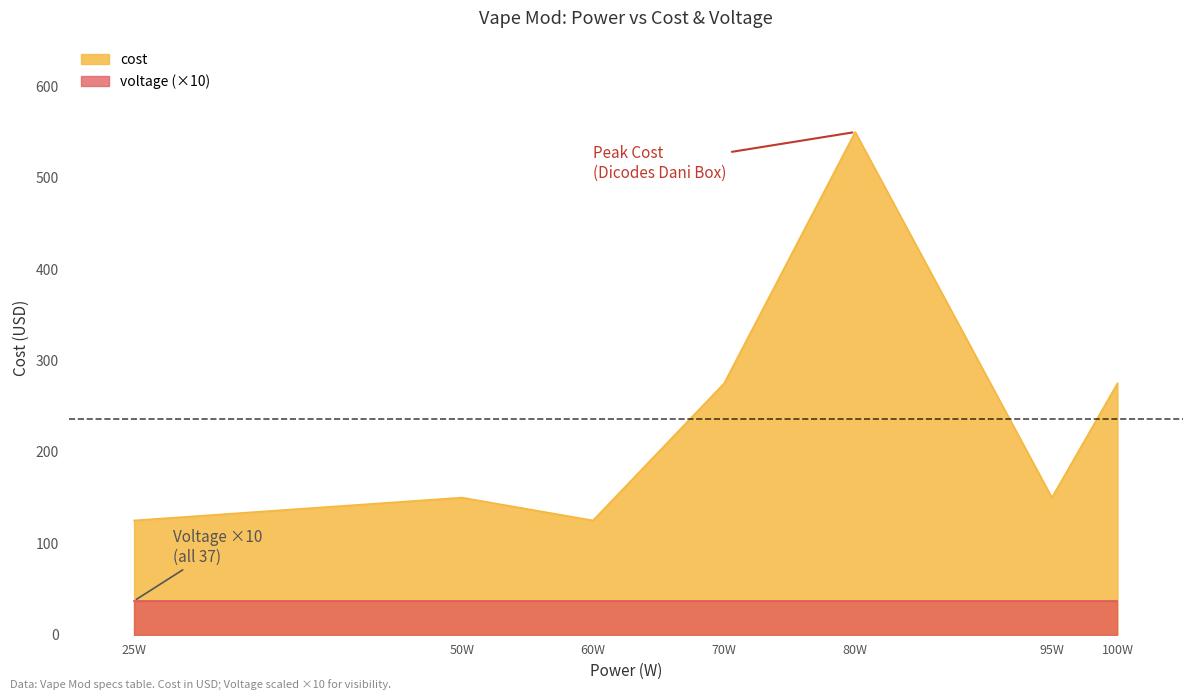

Does the chart display data point markers on the line(s)?

No